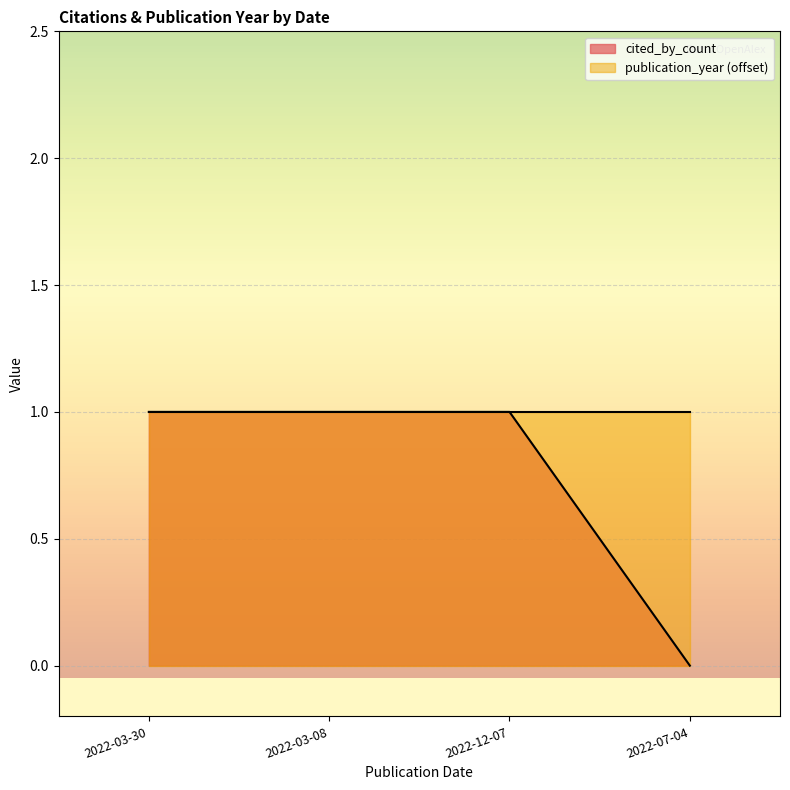

Rank the categories by value from highest to lowest.

2022-03-30, 2022-03-08, 2022-12-07, 2022-07-04